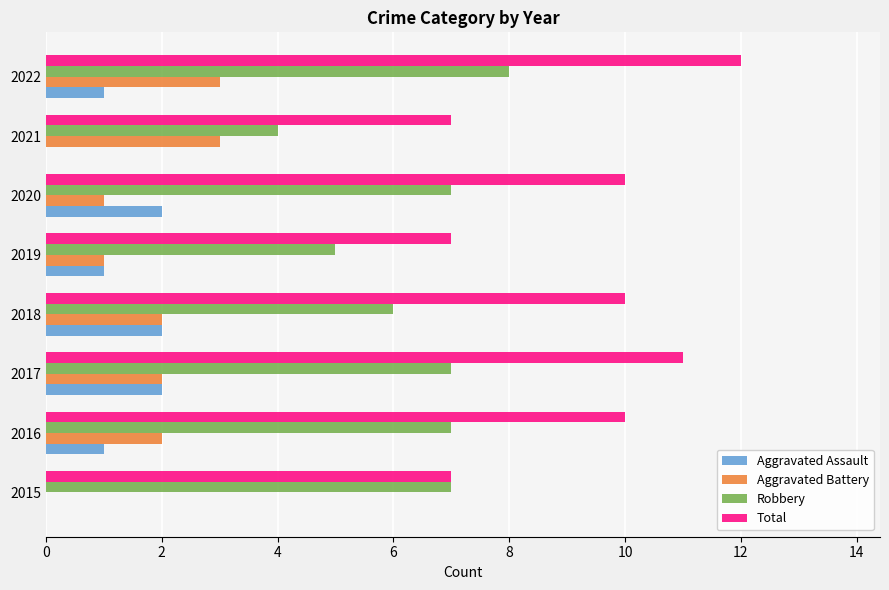

The value of Aggravated Battery at 2018 is 2. True or false?

True